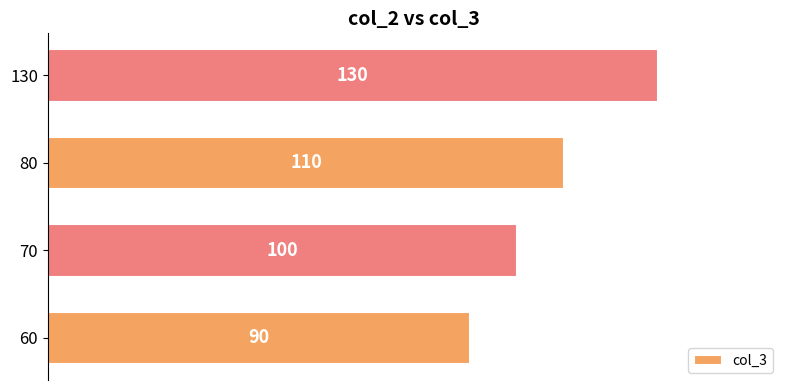

What is the change in value from 60 to 80?

+20